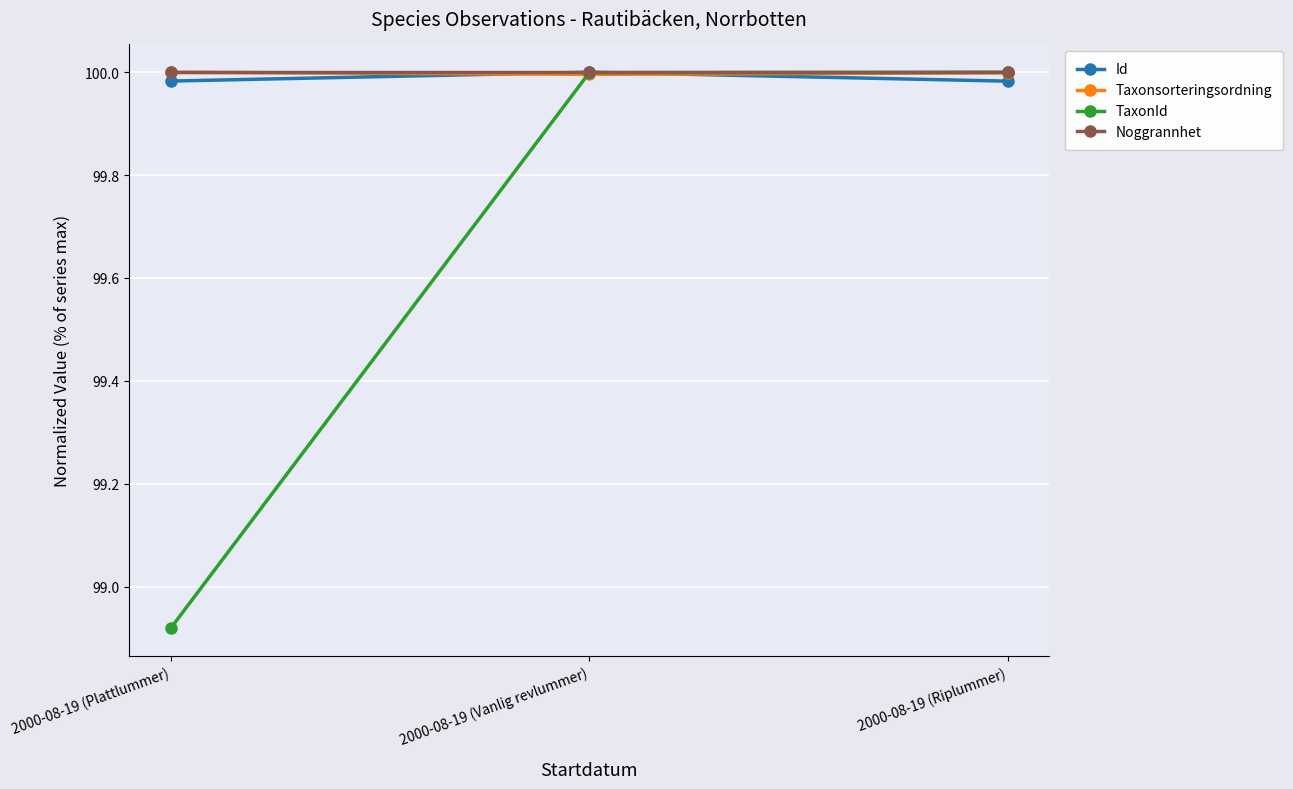

True or false: Taxonsorteringsordning has a value of 100.0 at 2000-08-19 (Riplummer).

True